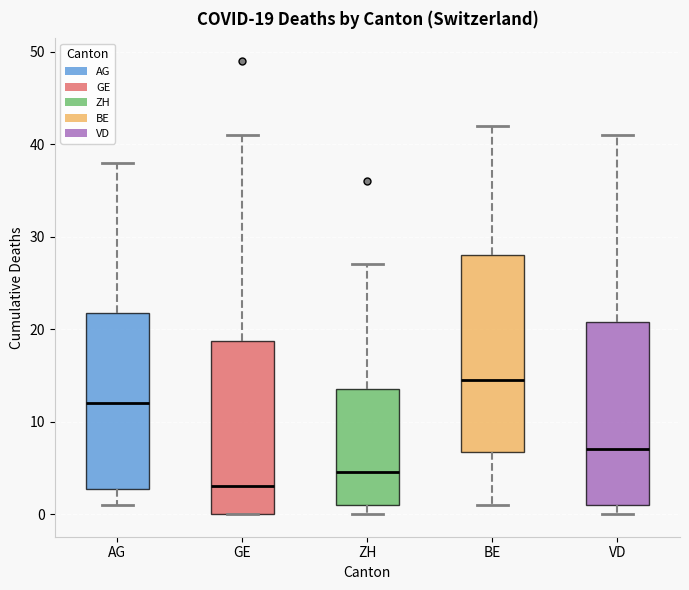

Which box's median line is the lowest?

GE